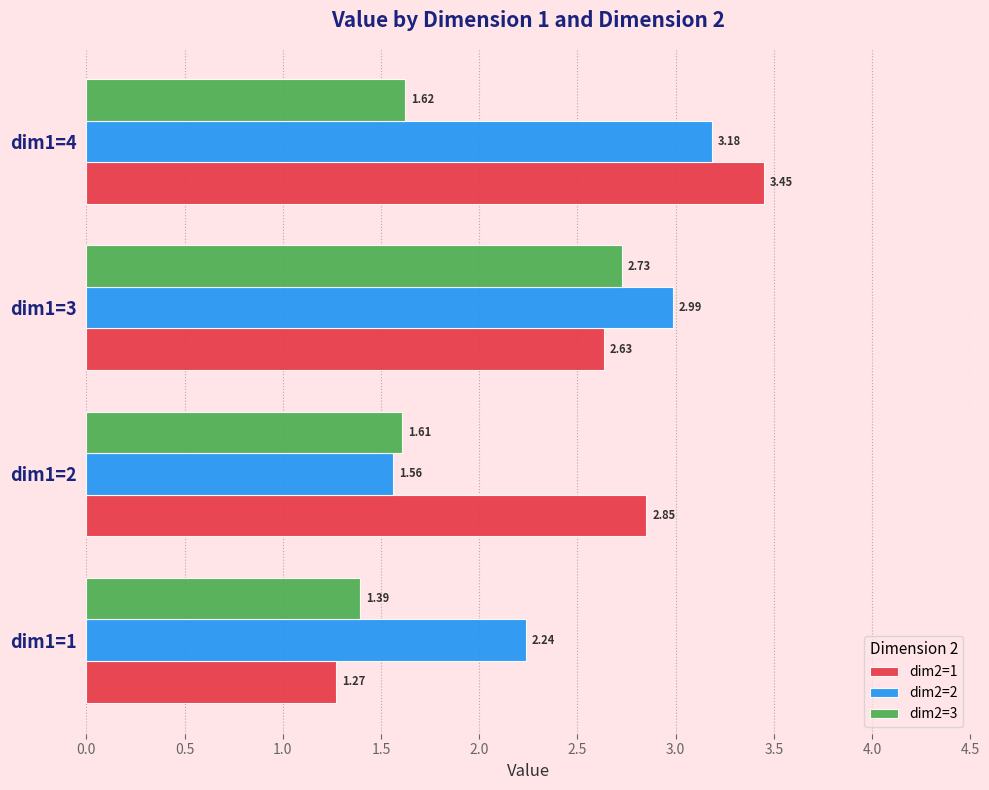

At how many categories does at least one series exceed 2?

4